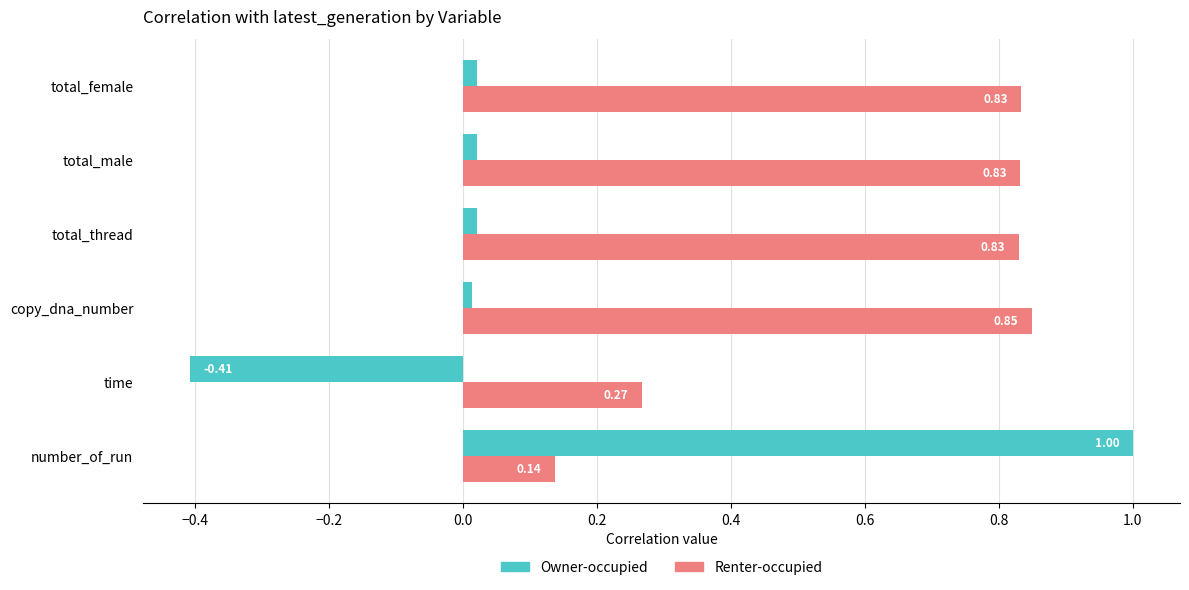

At which label is Owner-occupied closest to 0?

copy_dna_number